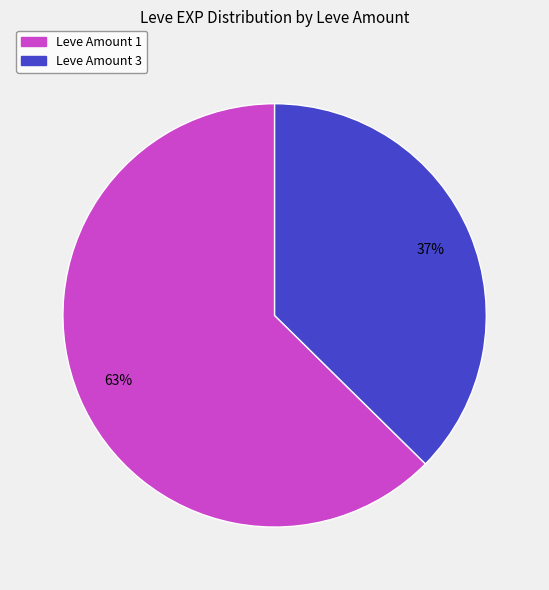

How many slices are in this pie chart?

2